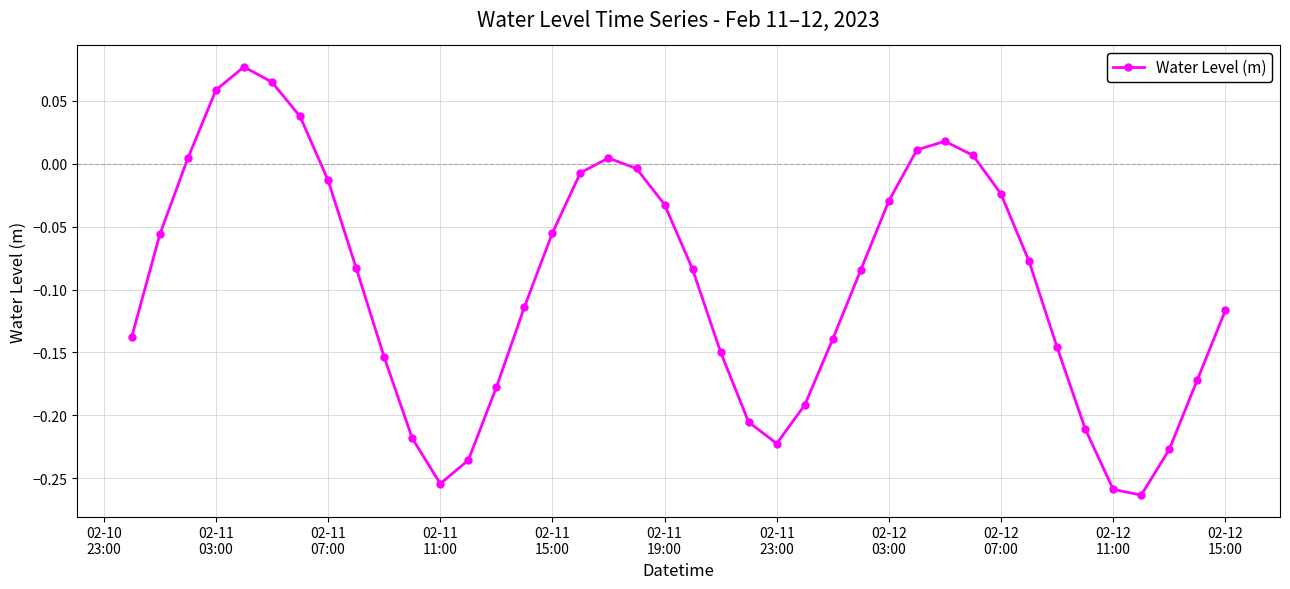

What is the difference between the second highest and minimum values?

0.3